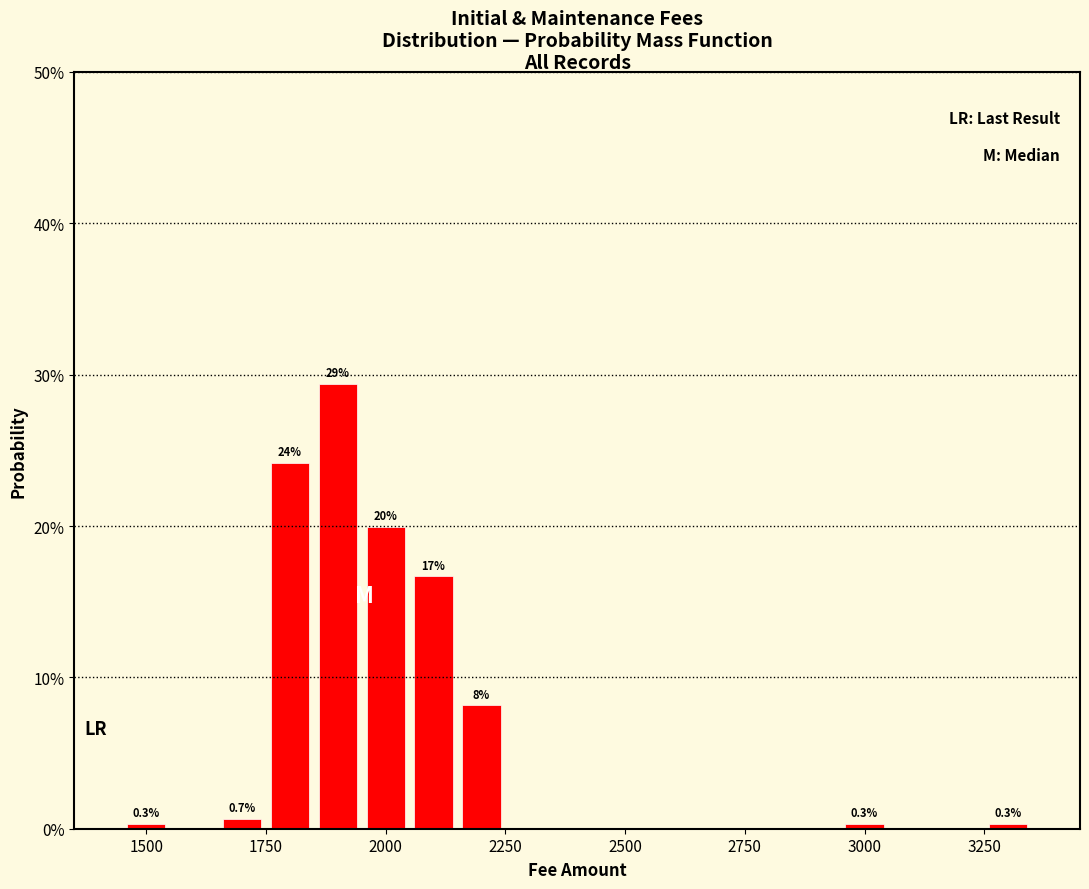

Around what value on the x-axis is the tallest bar? Give the approximate position of its centre, as read against the axis.

1900